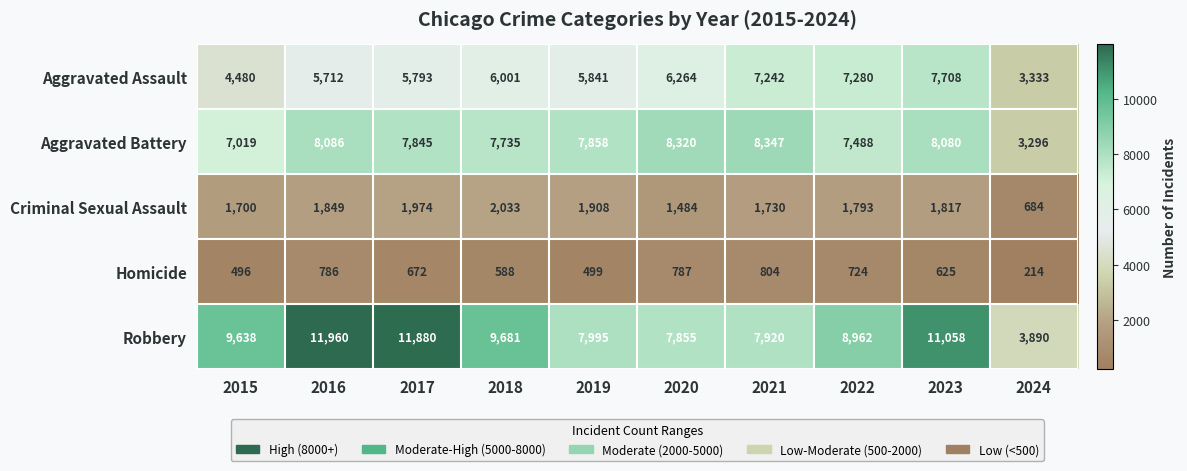

What is the difference between the Aggravated Battery values at 2024 and 2019?

4562